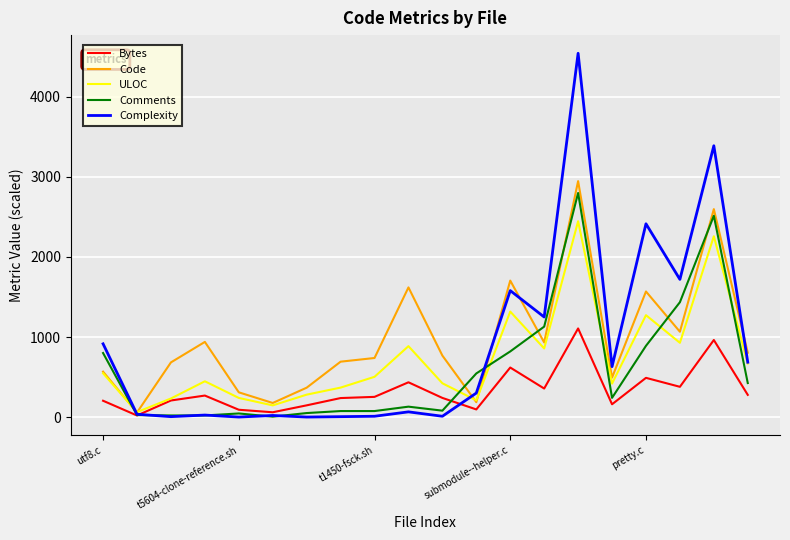

Which series has the largest range (max minus min)?

Complexity